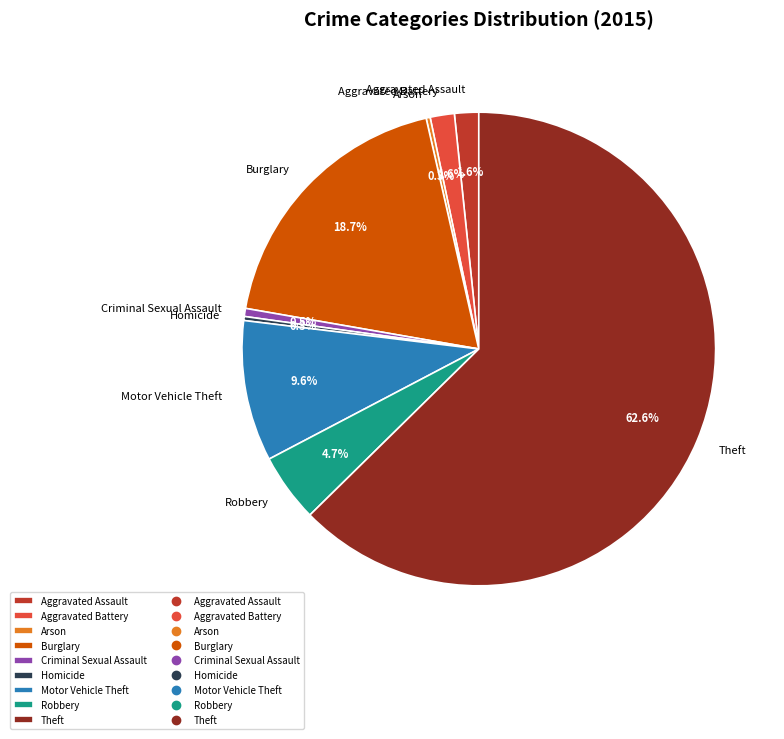

Which slice is the largest?

Theft